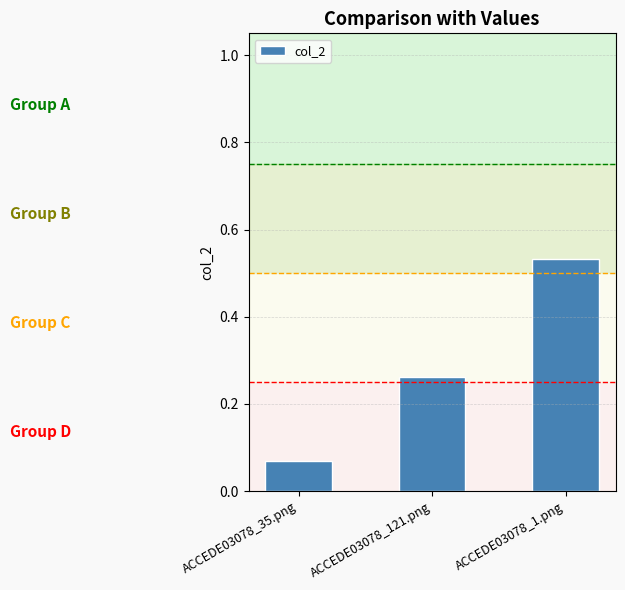

What is the change in value from ACCEDE03078_121.png to ACCEDE03078_1.png?

+0.3